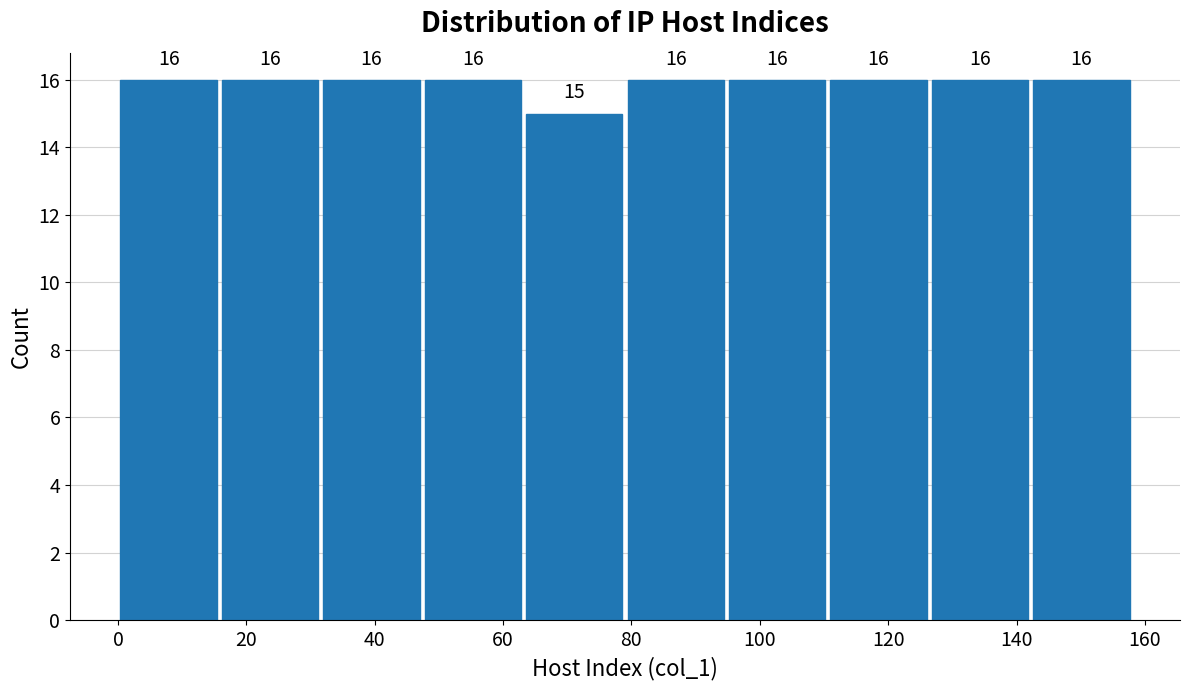

What is the height of the bar covering 0.0 to 15.8 on the x-axis? The bar edges are not printed on the chart, so give them approximately, as read against the axis.

16